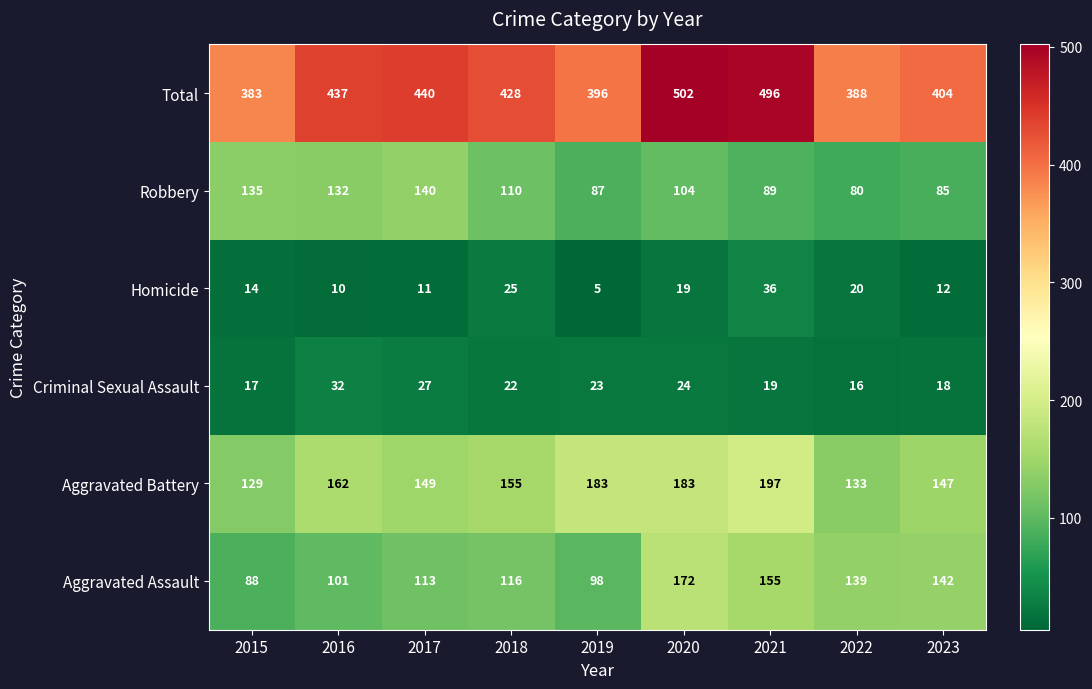

Which category has the highest value across all series?

2020